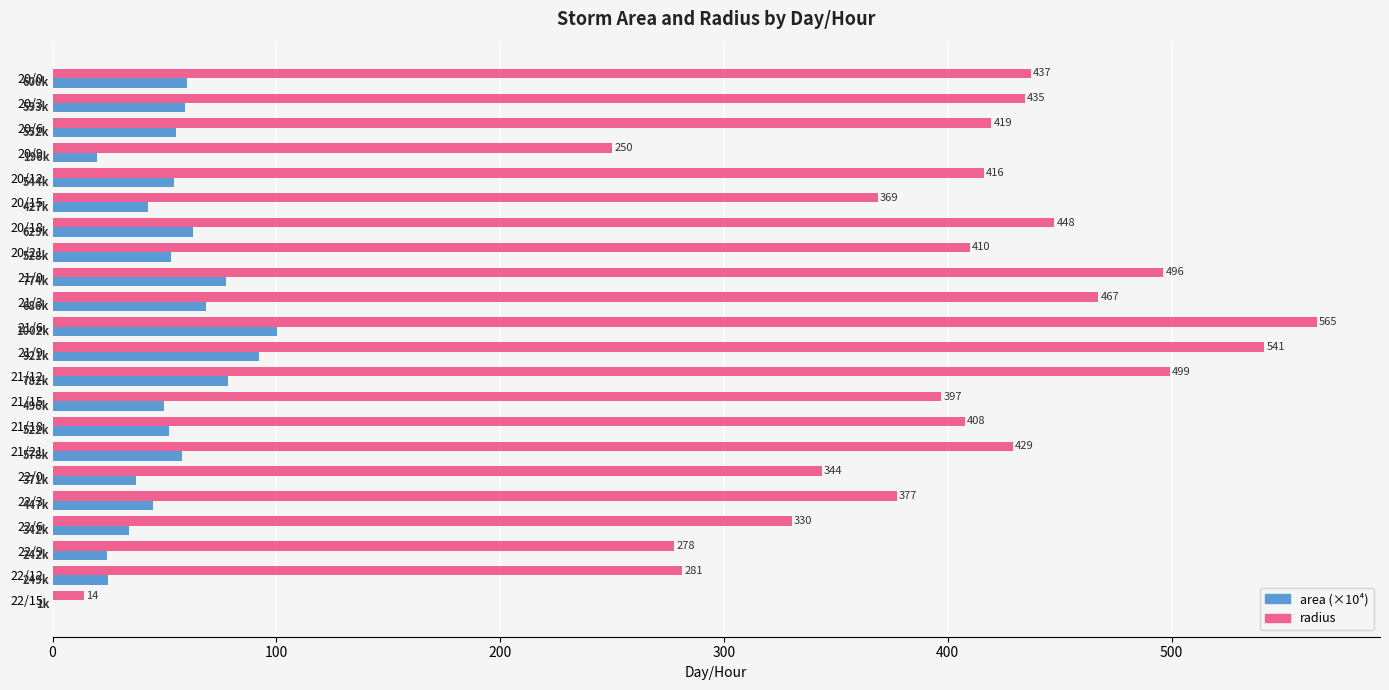

Where is radius nearest to the value 289?

22/12